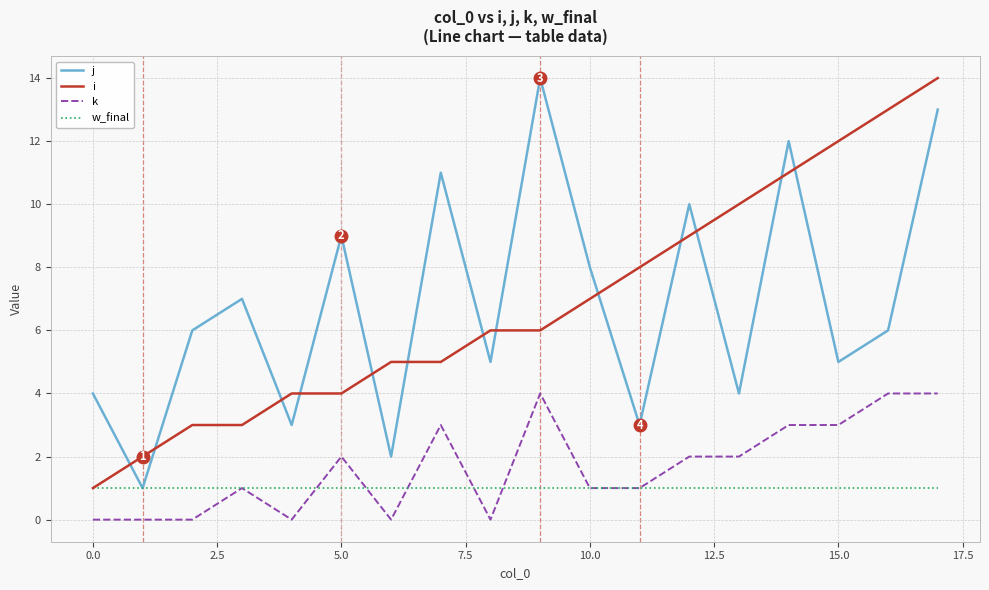

True or false: i and k intersect in this chart.

False